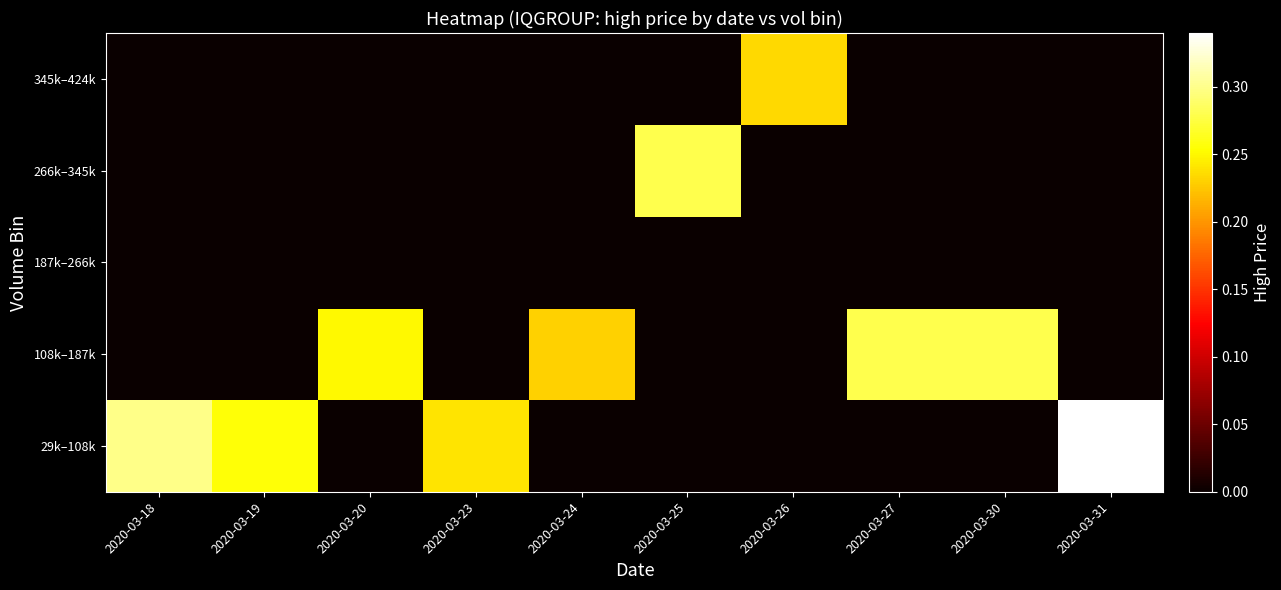

Between 2020-03-30 and 2020-03-31, which is larger?

2020-03-31